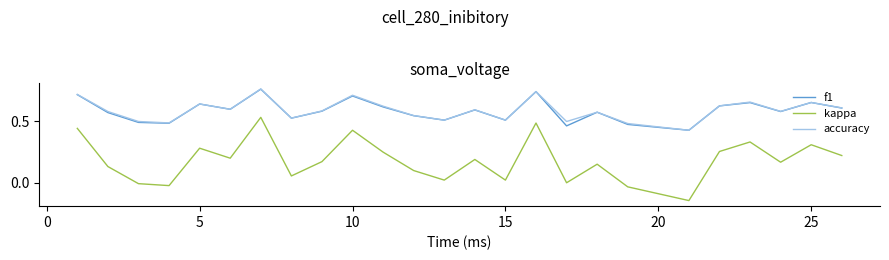

True or false: kappa and f1 cross at least once.

False